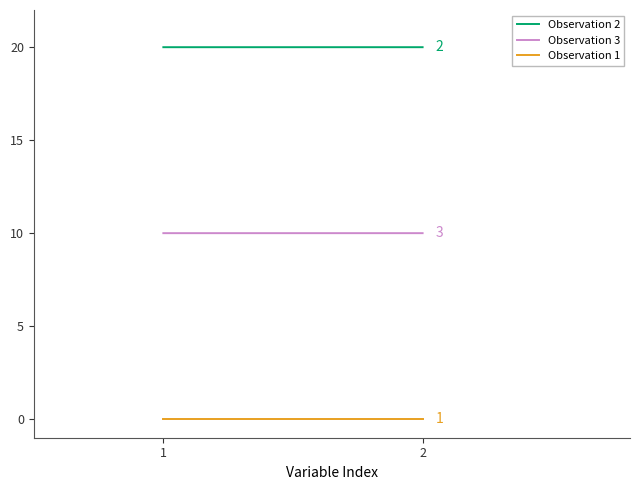

Rank the series by their maximum value, from lowest to highest.

Observation 1, Observation 3, Observation 2